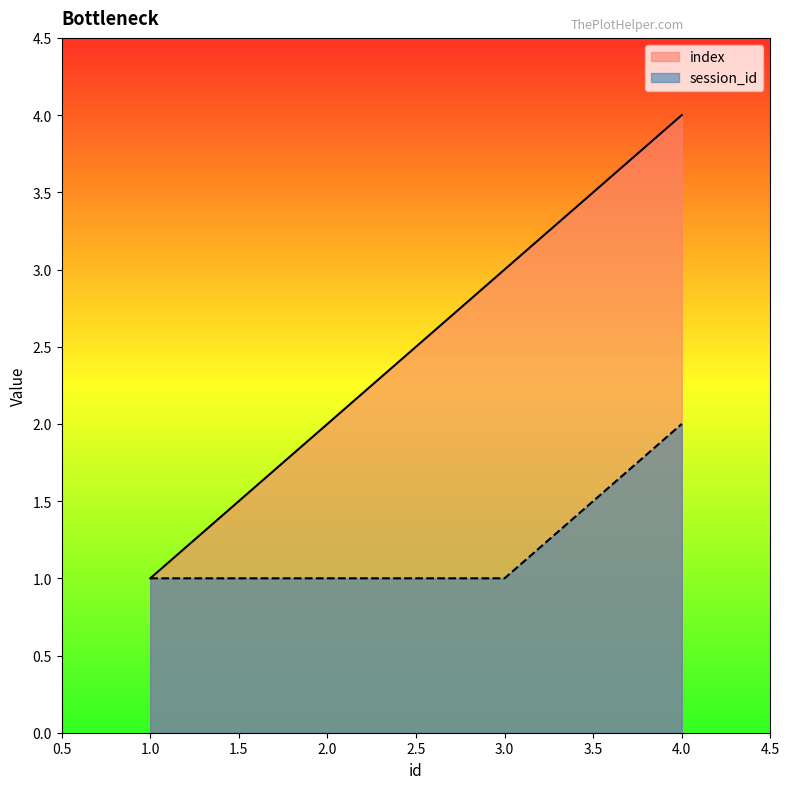

What is the sum of all index values?

10